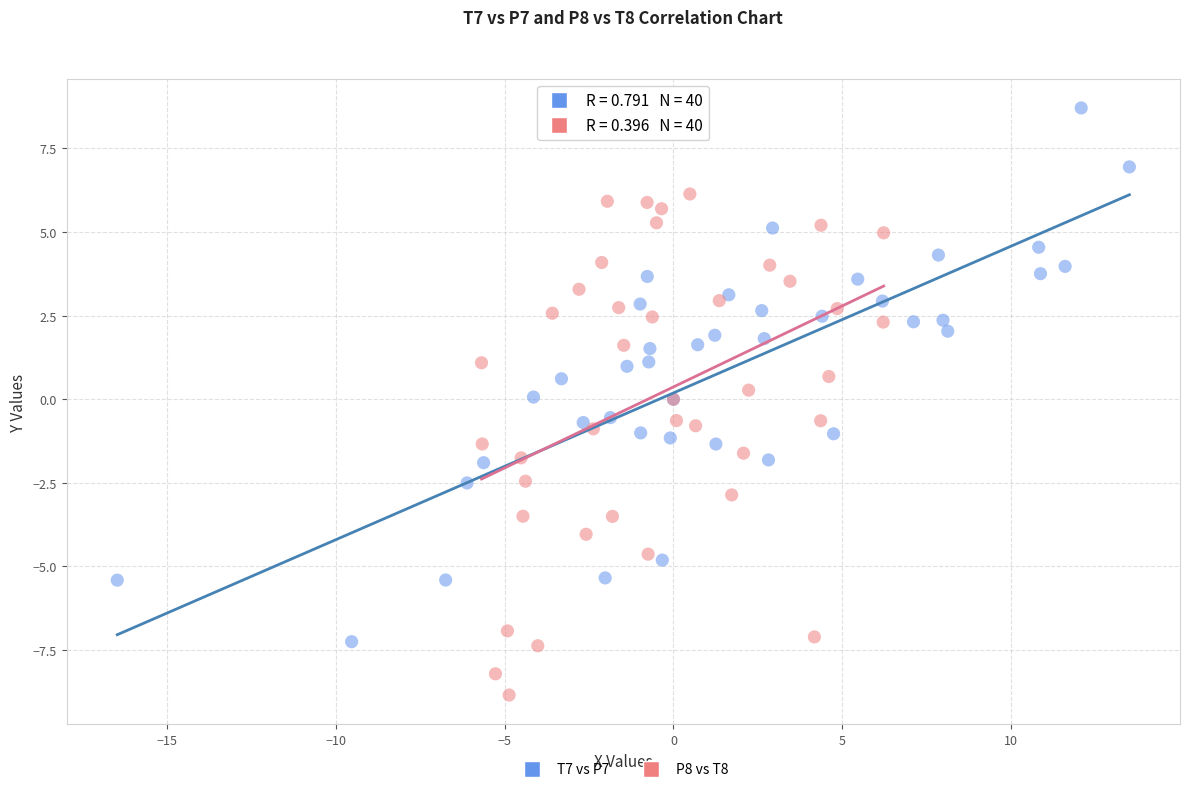

What are all the series names shown in the legend?

T7 vs P7, P8 vs T8